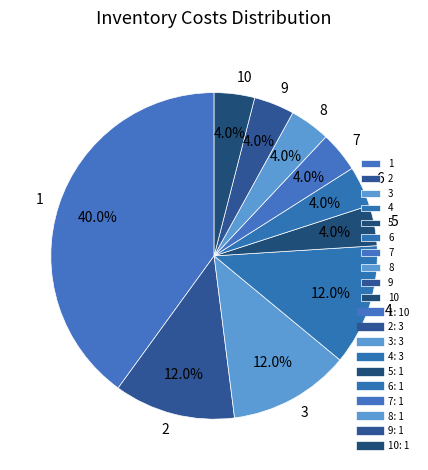

Which slice is the largest?

1